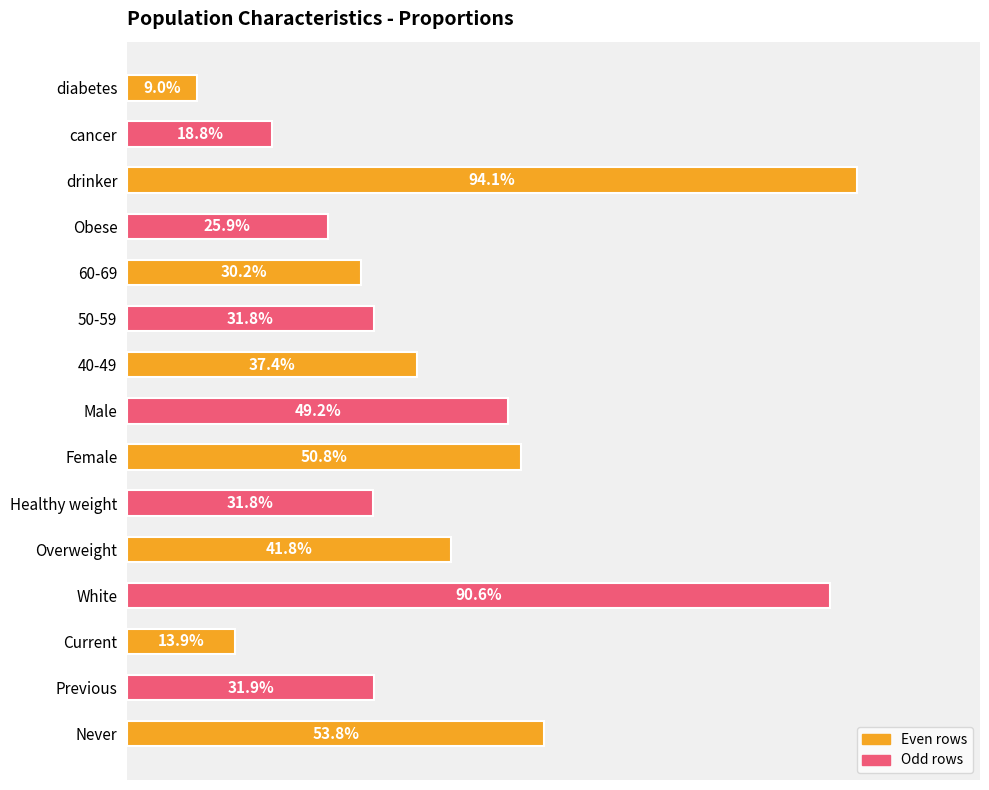

Does the chart contain any negative values?

No